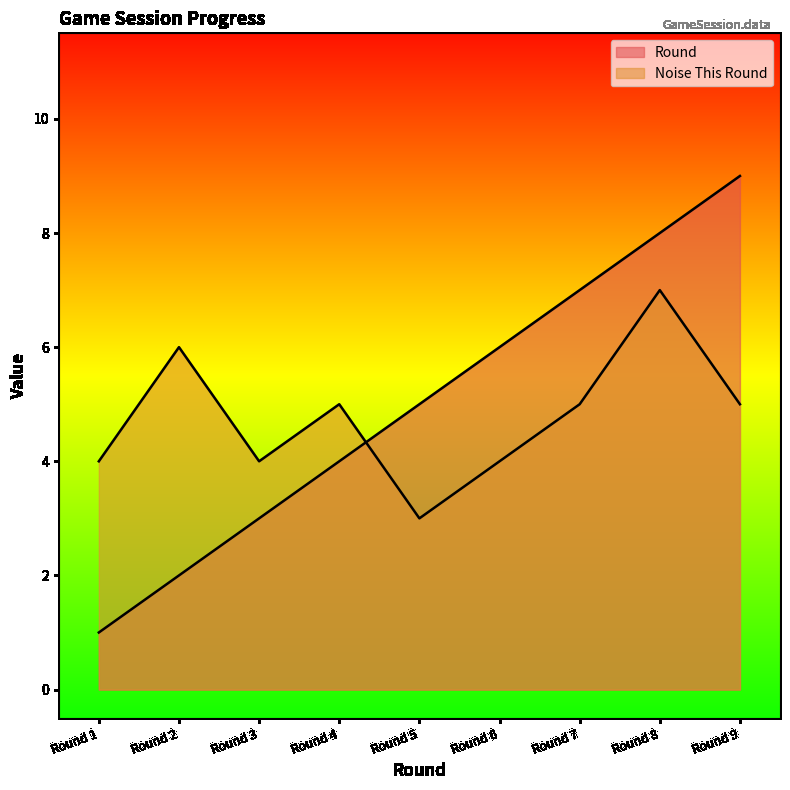

At which category is the sum across all series the highest?

Round 8